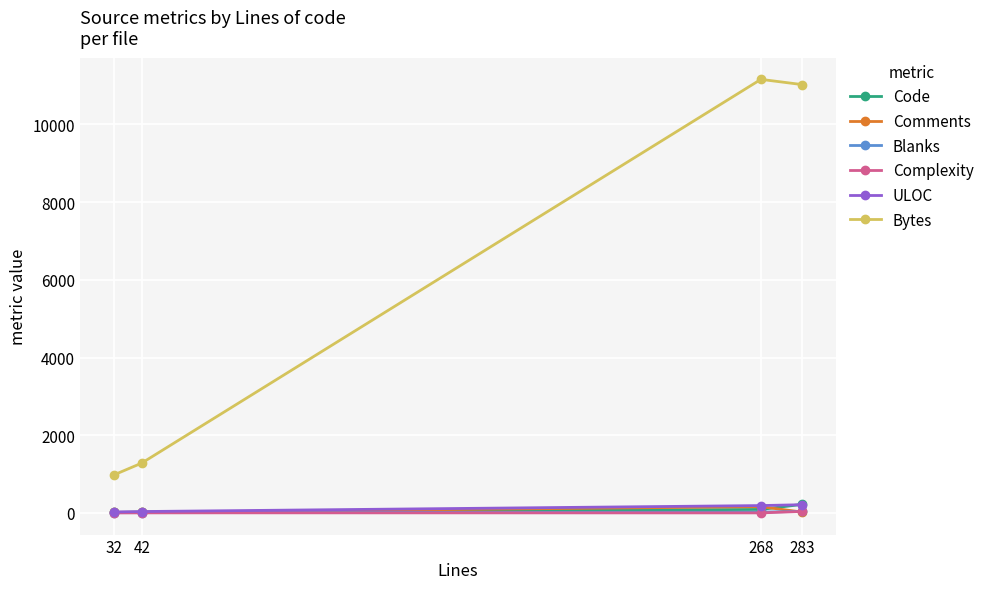

True or false: ULOC and Bytes cross at least once.

False